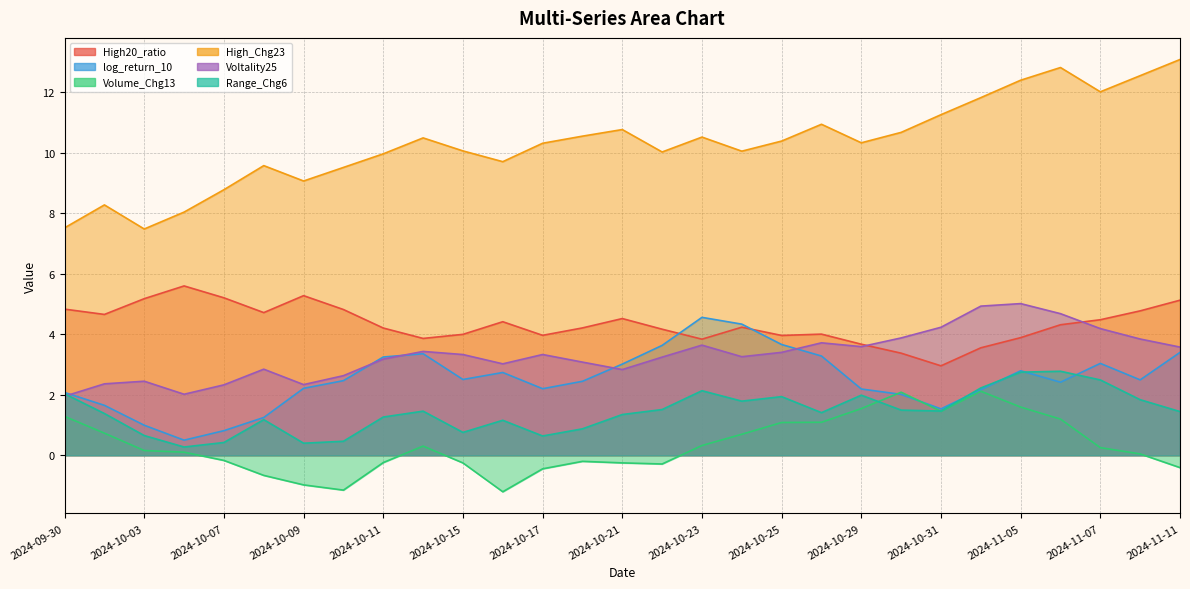

What is the difference between the maximum and minimum values in the Voltality25 series?

3.1